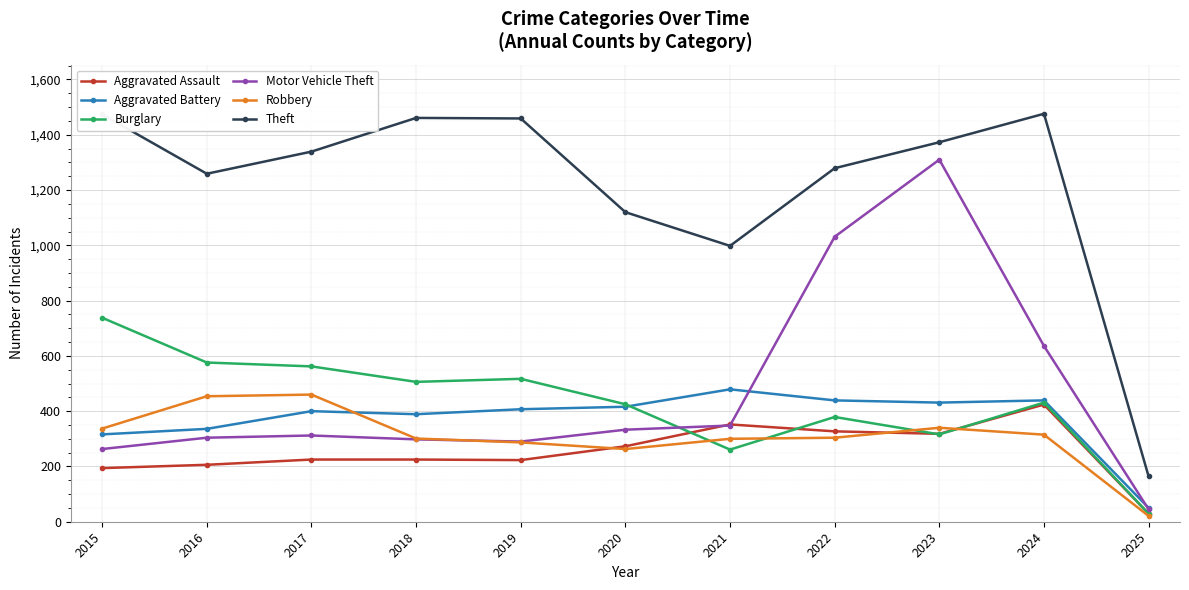

What is the average value of the Burglary series?

431